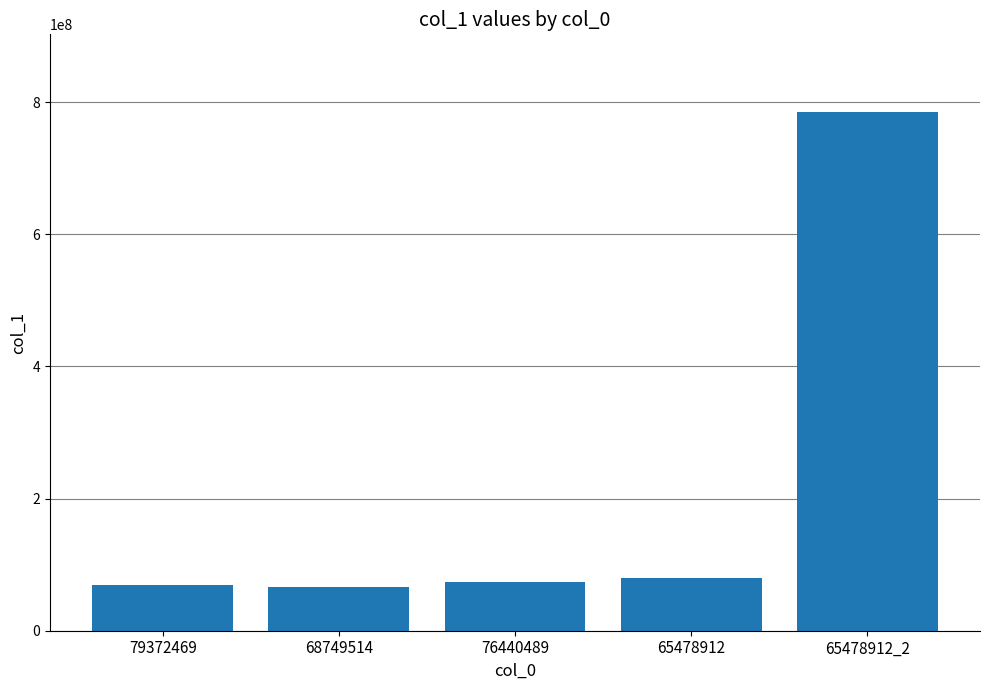

What is the label of the 4th bar from the left?

65478912